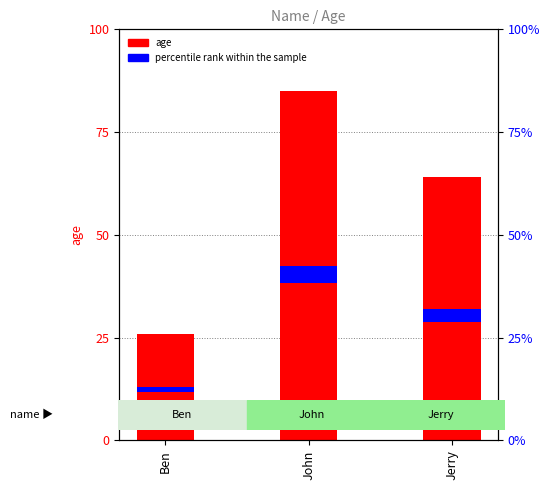

How many values are between 26 and 85?

3